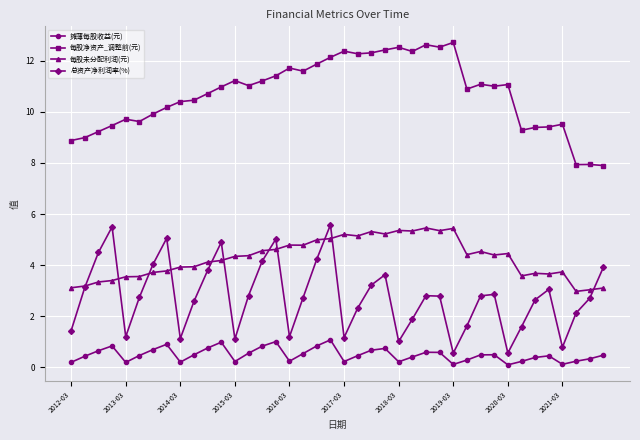

What is the greatest value displayed?

12.7